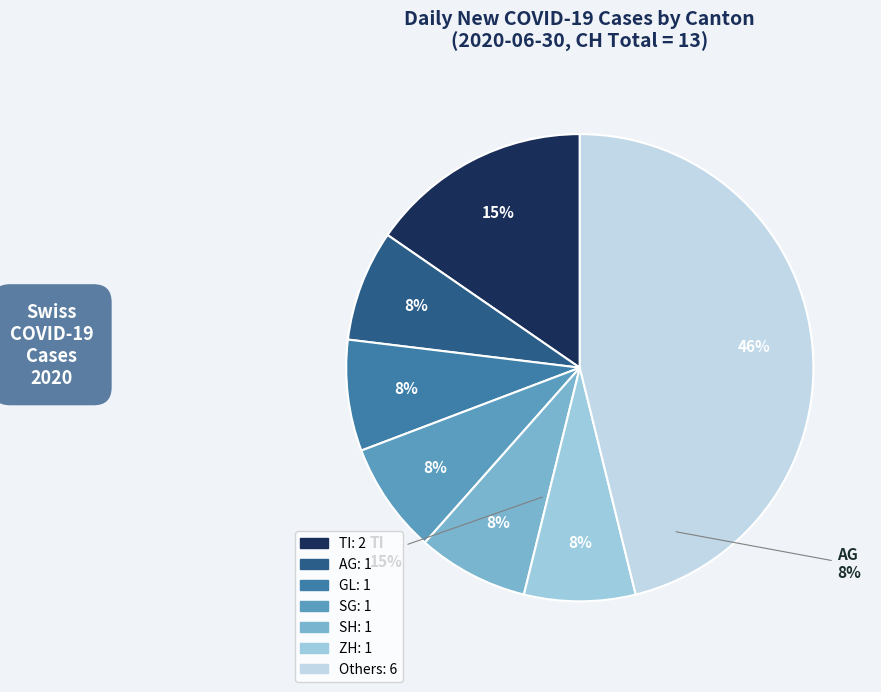

Does TI account for over 50% of the chart?

No